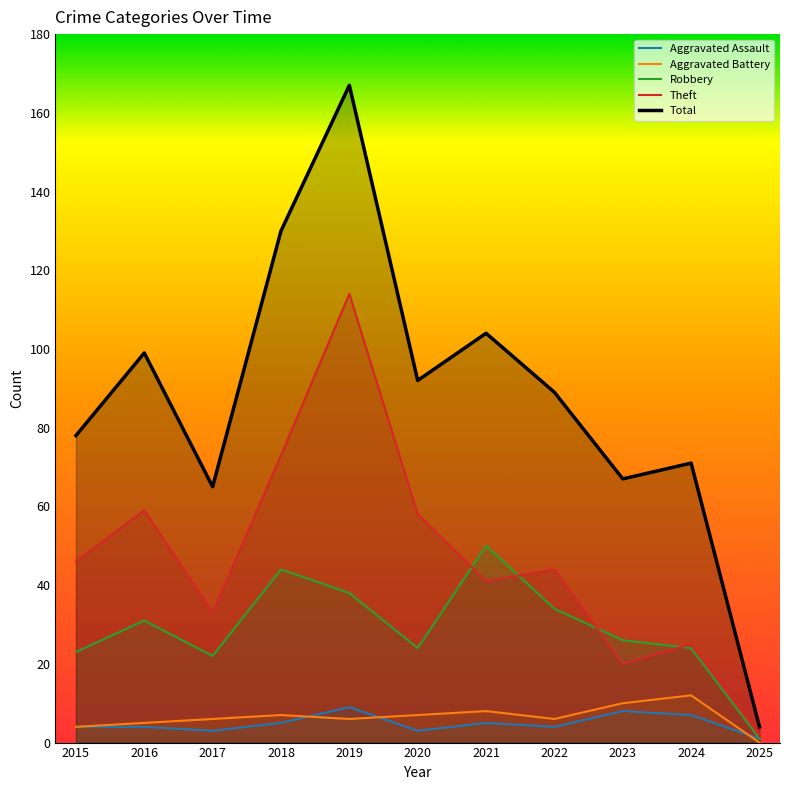

In Total, how many points are lower than both neighbors (excluding endpoints)?

3